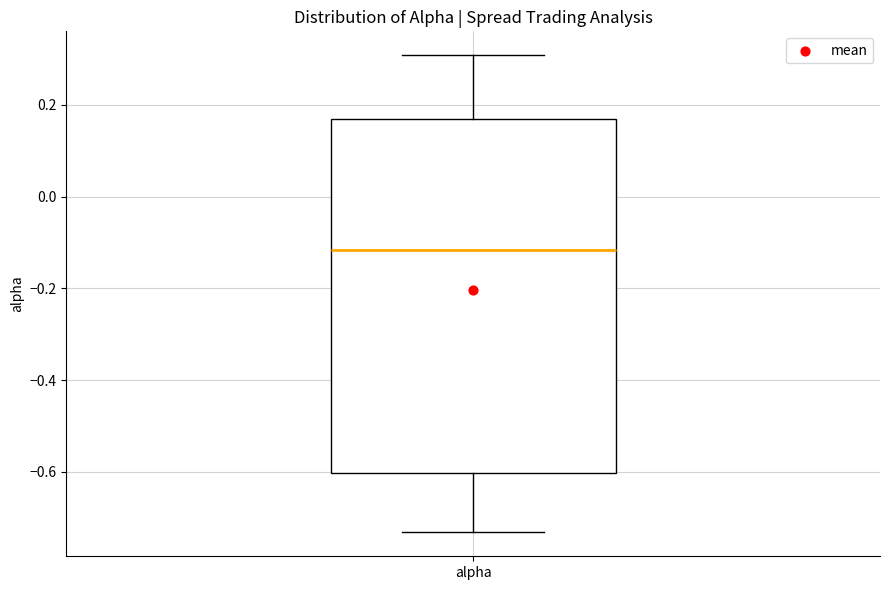

Transcribe this box plot: give where the median line is, the range the box spans, and where the two whiskers end, as read against the y-axis. The values are not printed on the chart, so give them approximately, as read against the axis.

median -0.12, box -0.60 to 0.16, whiskers -0.74 to 0.30